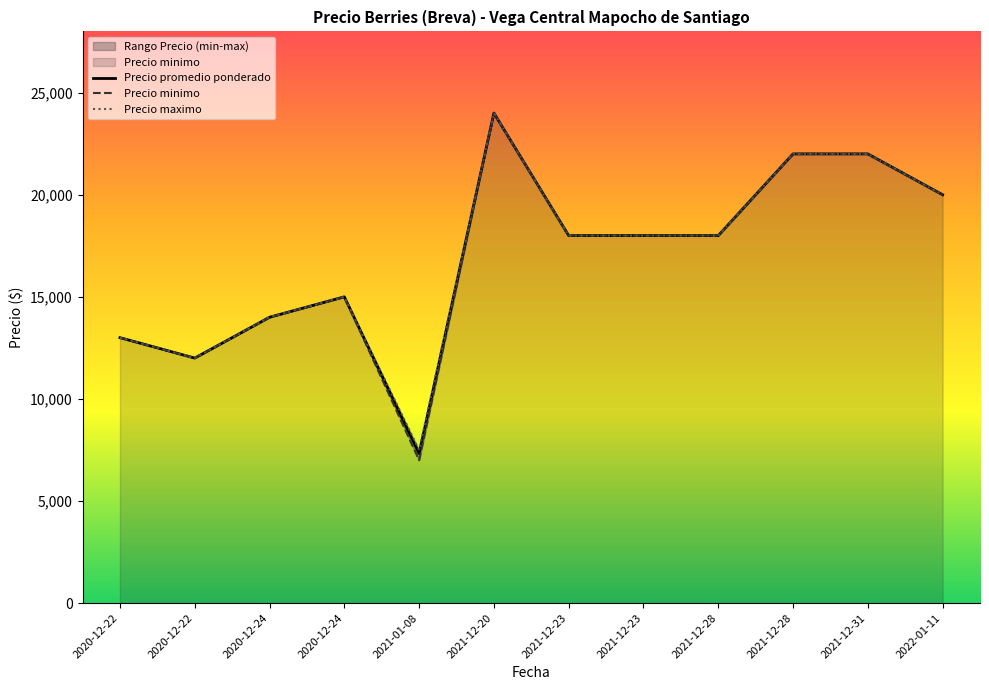

Reading left to right, transcribe all the data shown in this chart.

Precio minimo: 2021-01-08=7000	2020-12-22=13000	2020-12-22=12000	2020-12-24=14000	2020-12-24=15000	2021-12-23=18000	2021-12-23=18000	2021-12-28=18000	2021-12-28=22000	2021-12-31=22000	2021-12-20=24000	2022-01-11=20000
Precio maximo: 2021-01-08=7500	2020-12-22=13000	2020-12-22=12000	2020-12-24=14000	2020-12-24=15000	2021-12-23=18000	2021-12-23=18000	2021-12-28=18000	2021-12-28=22000	2021-12-31=22000	2021-12-20=24000	2022-01-11=20000
Precio promedio ponderado: 2021-01-08=7318	2020-12-22=13000	2020-12-22=12000	2020-12-24=14000	2020-12-24=15000	2021-12-23=18000	2021-12-23=18000	2021-12-28=18000	2021-12-28=22000	2021-12-31=22000	2021-12-20=24000	2022-01-11=20000